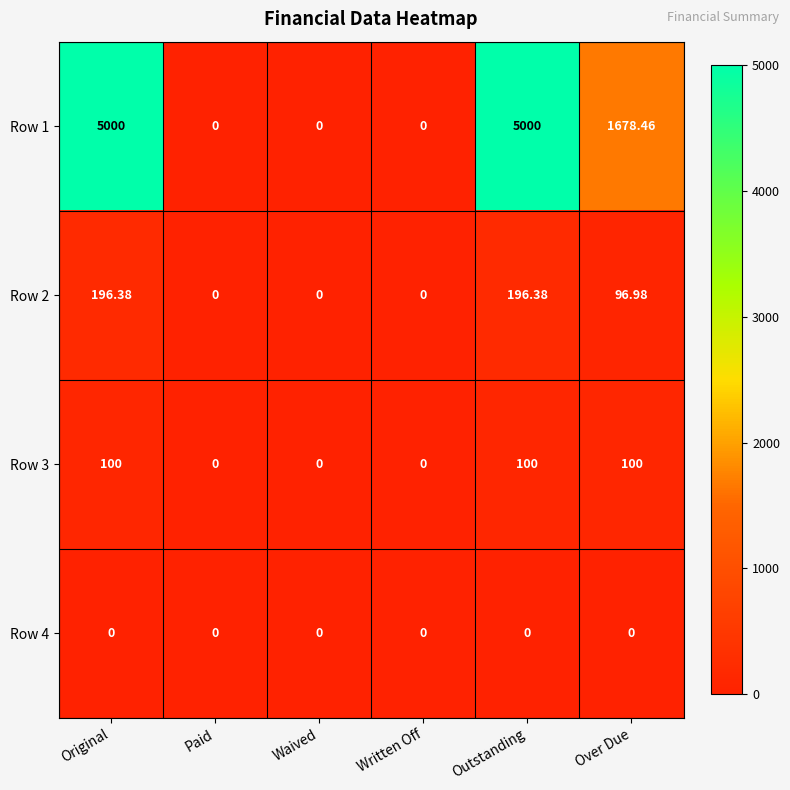

Rank the series at Original from lowest to highest value.

Row 4, Row 3, Row 2, Row 1